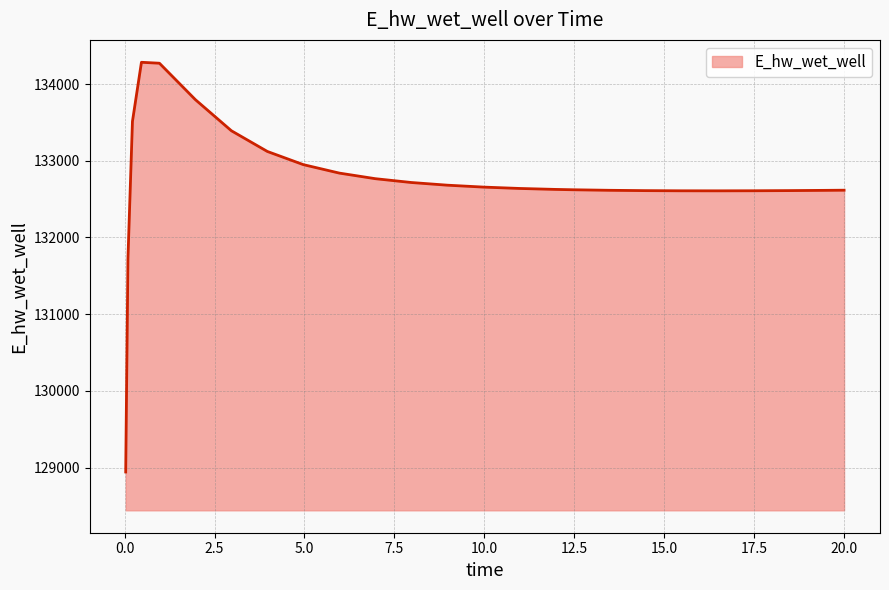

What is the difference between the maximum and minimum values?

5341.8